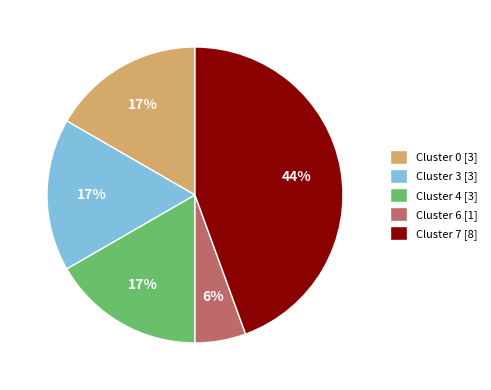

How many segments does this pie chart have?

5